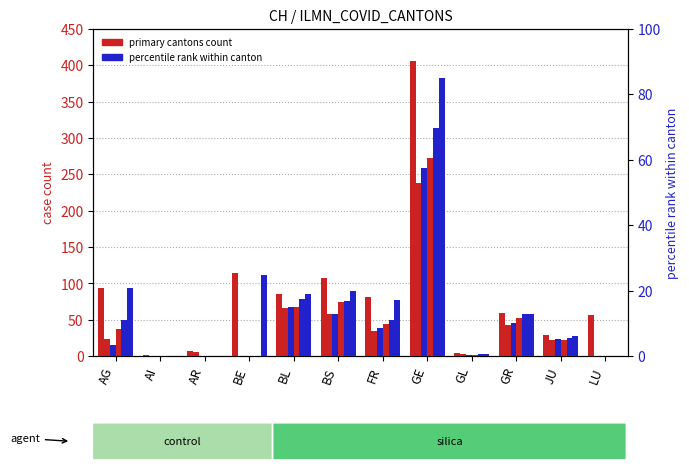

What is the label of the 7th bar from the left?

FR